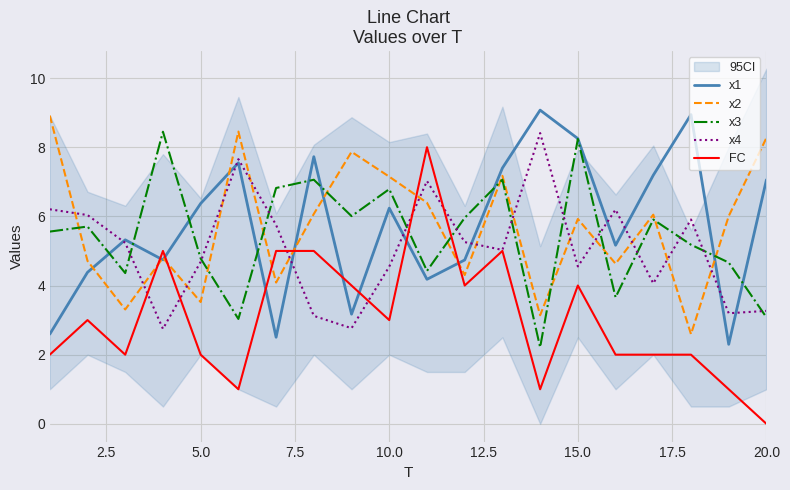

True or false: x2 has more than 0 points higher than both neighbors.

True